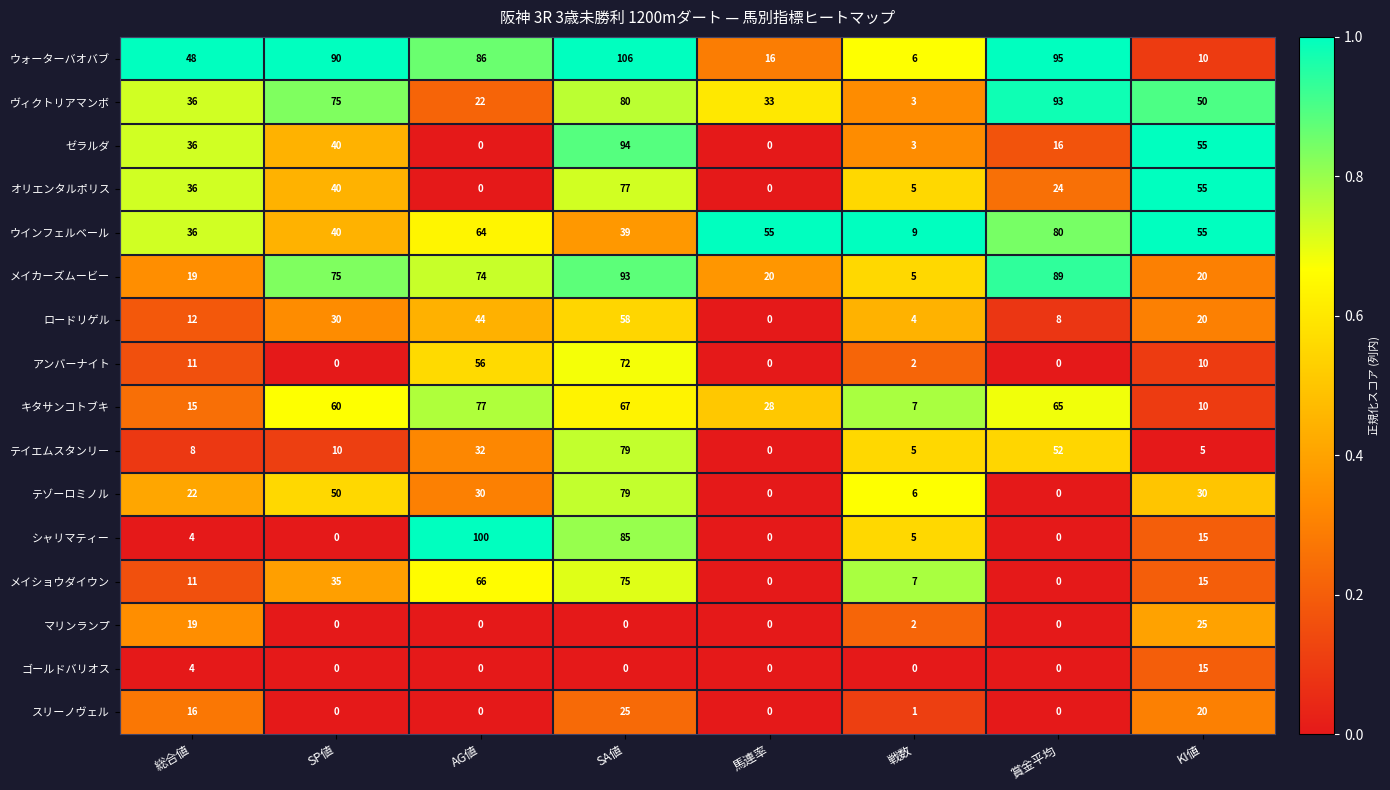

Is it true that テイエムスタンリー equals 32 at AG値?

True